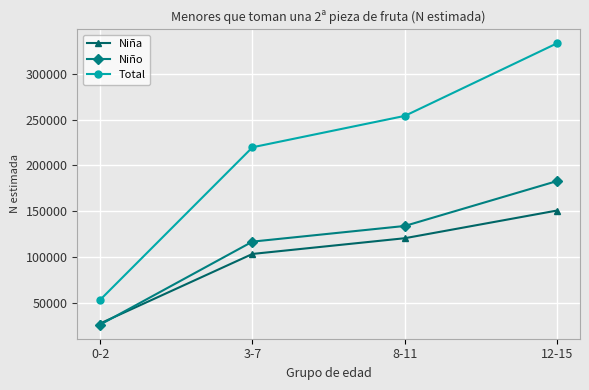

Which series changed the most between 8-11 and 12-15?

Total